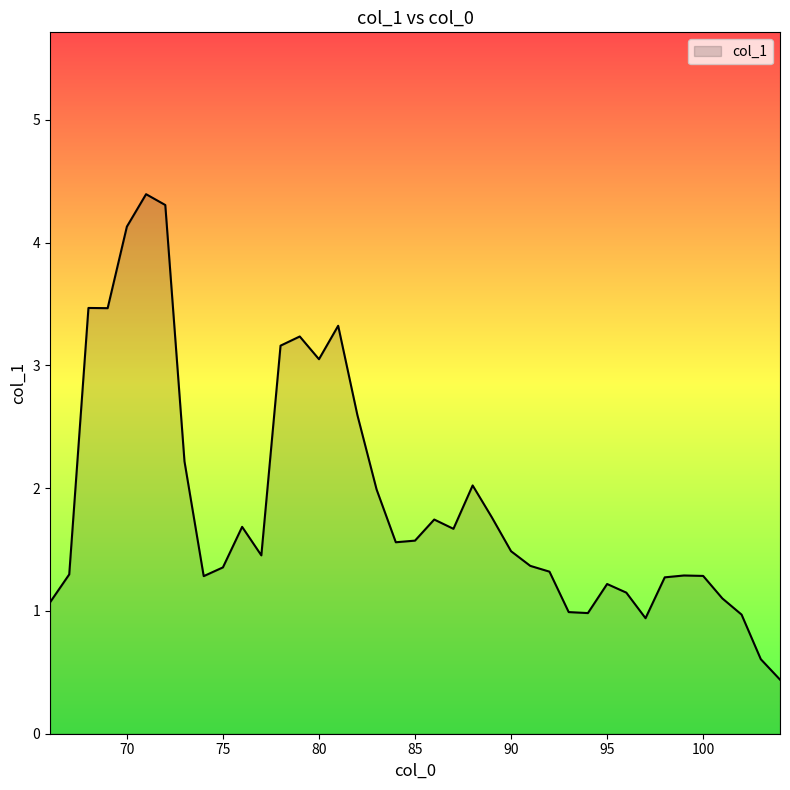

What is the greatest value displayed?

4.4